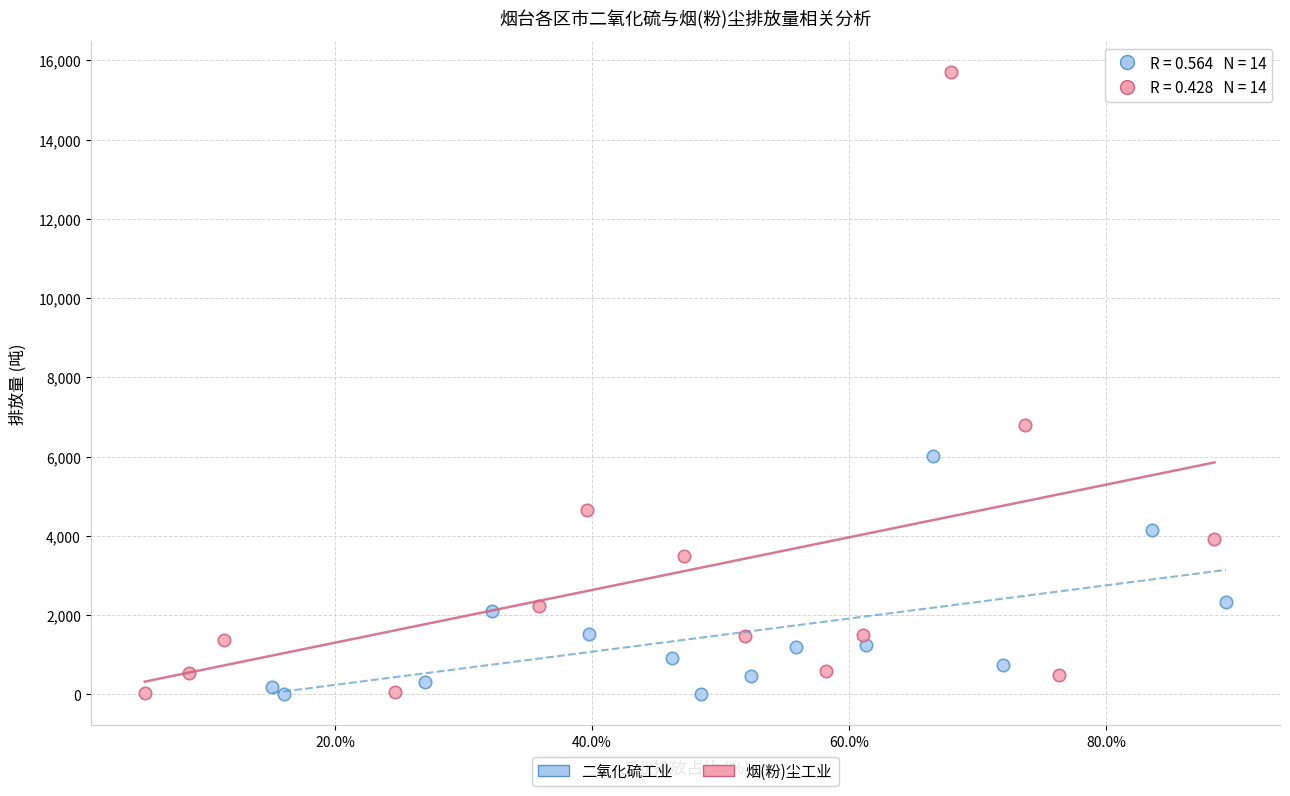

Which series reaches the maximum Y coordinate?

烟(粉)尘工业